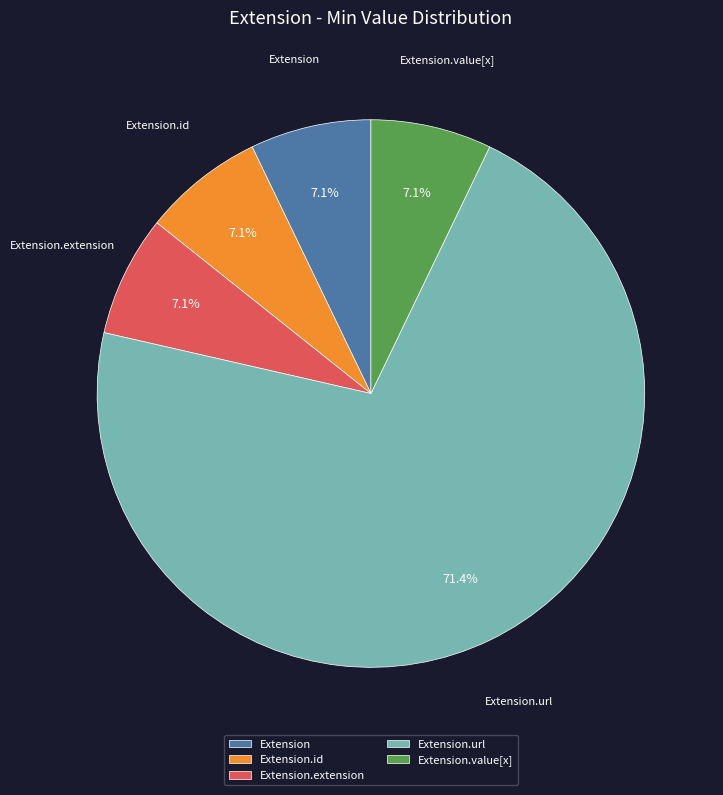

Which slice is the largest?

Extension.url